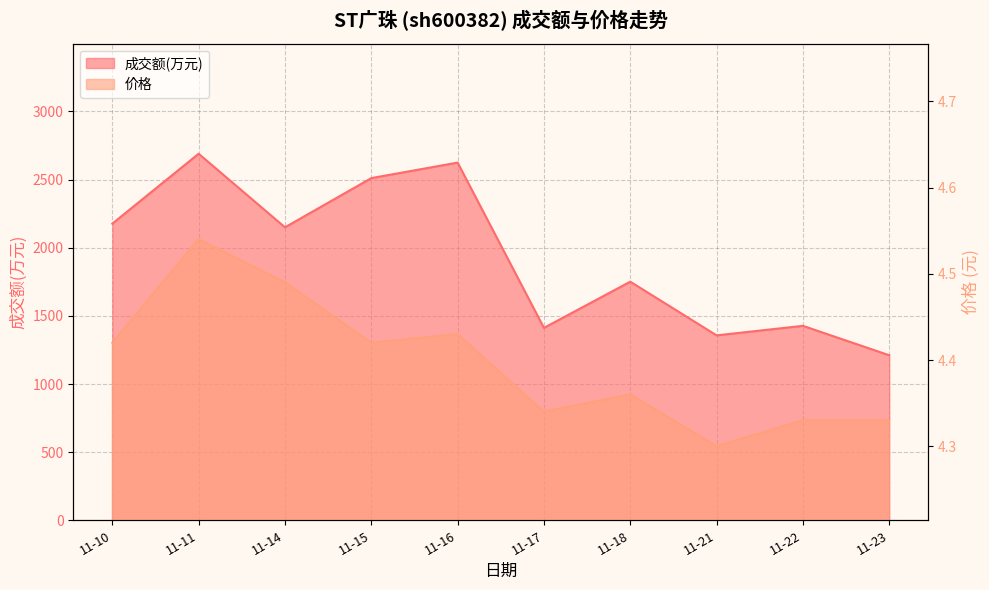

The 成交额(万元) series shows 808.5 at 11-21. True or false?

False